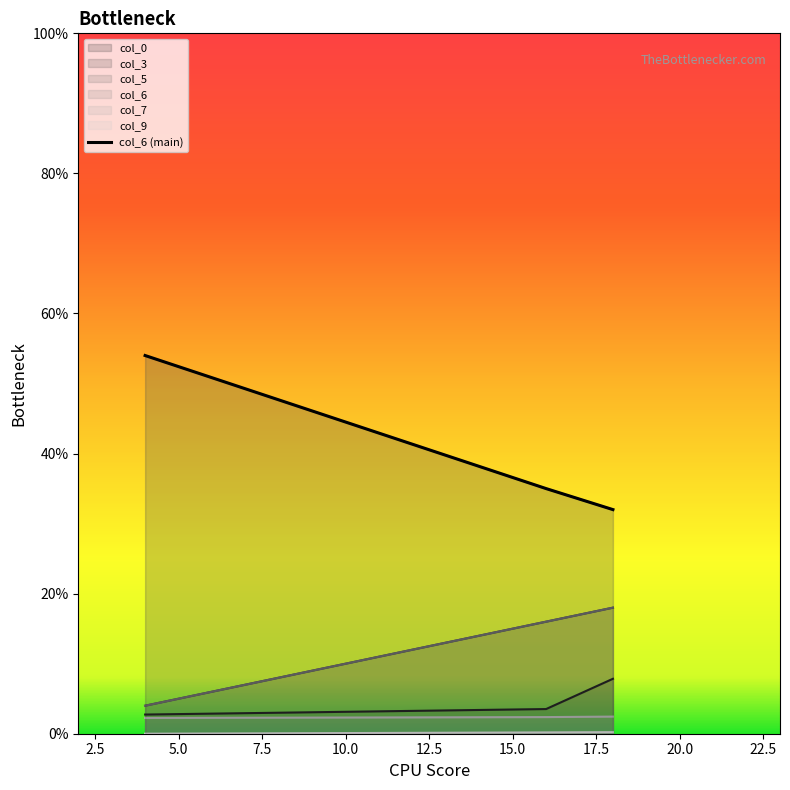

What is the difference between the col_6 values at 16 and 4?

19.0